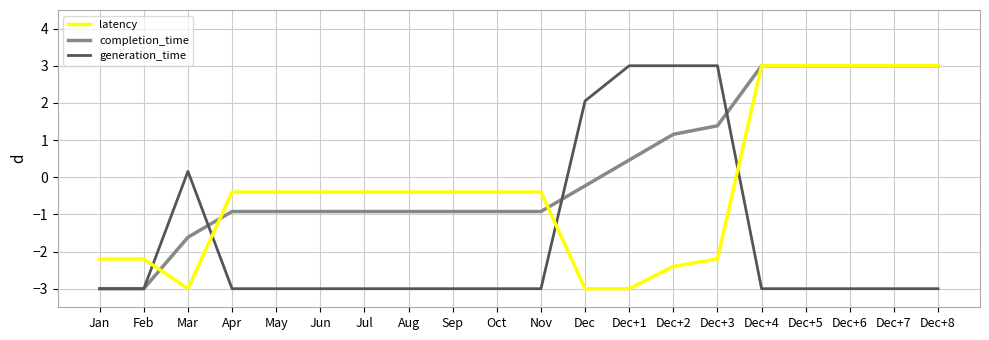

What is the smallest value displayed?

-3.0